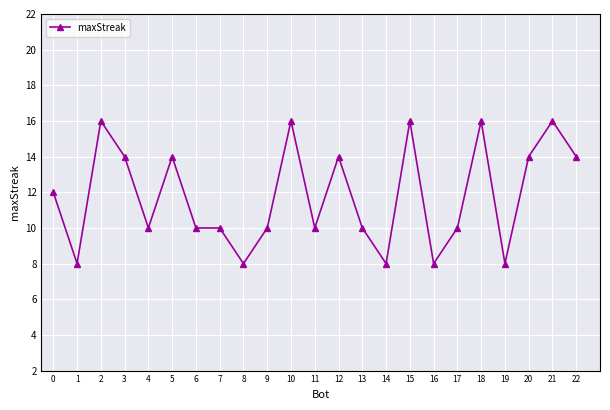

What is the smallest value displayed?

8